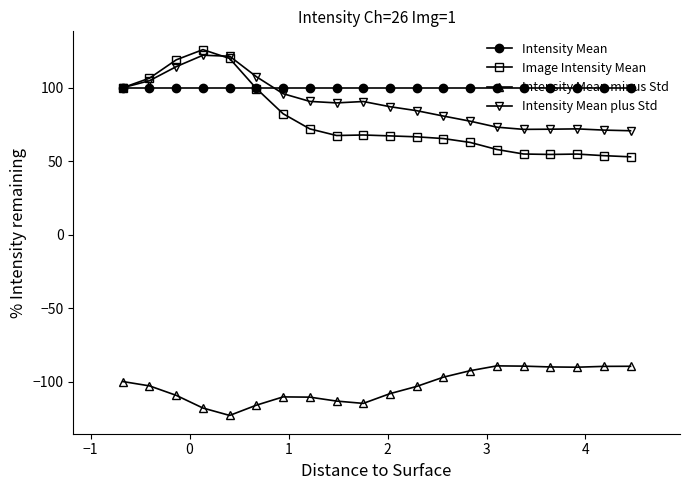

Which series has the largest range (max minus min)?

Image Intensity Mean